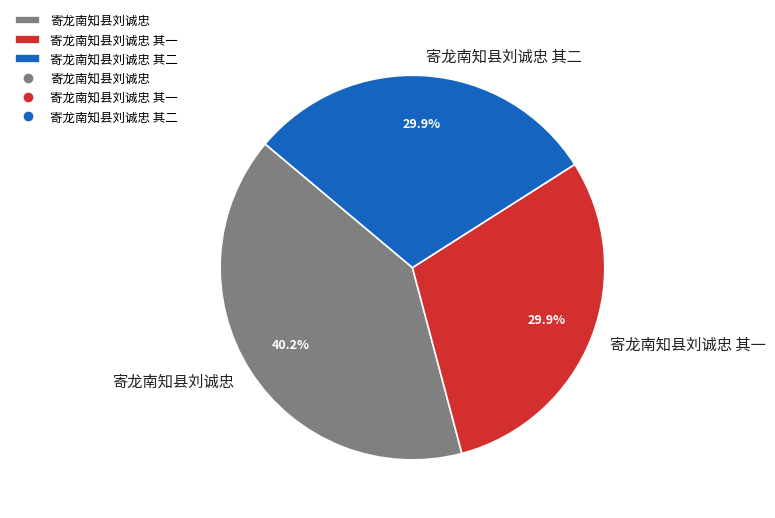

Approximately how many times larger is the value at 寄龙南知县刘诚忠 其一 compared to 寄龙南知县刘诚忠 其二?

1.0